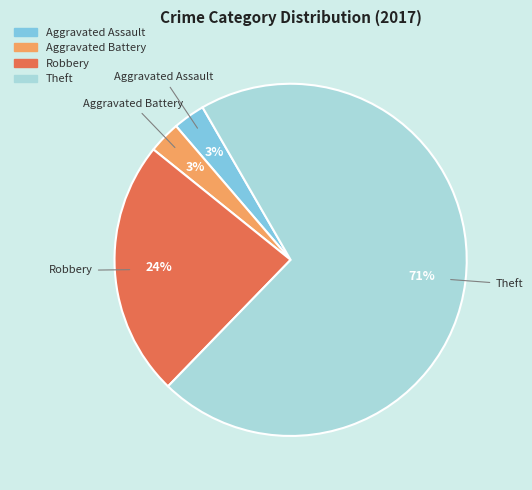

The Aggravated Assault slice represents 3% of the pie. True or false?

True